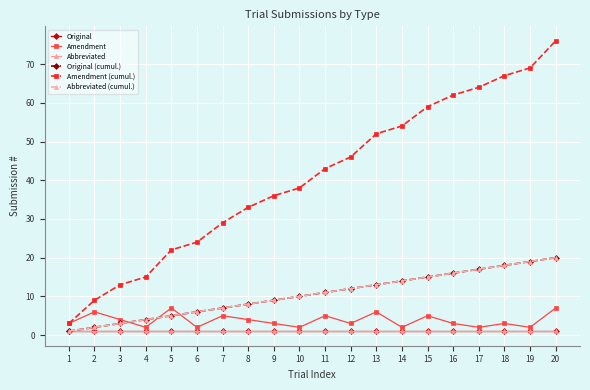

Rank the series at 14 from highest to lowest value.

Amendment (cumul.), Original (cumul.), Abbreviated (cumul.), Amendment, Original, Abbreviated